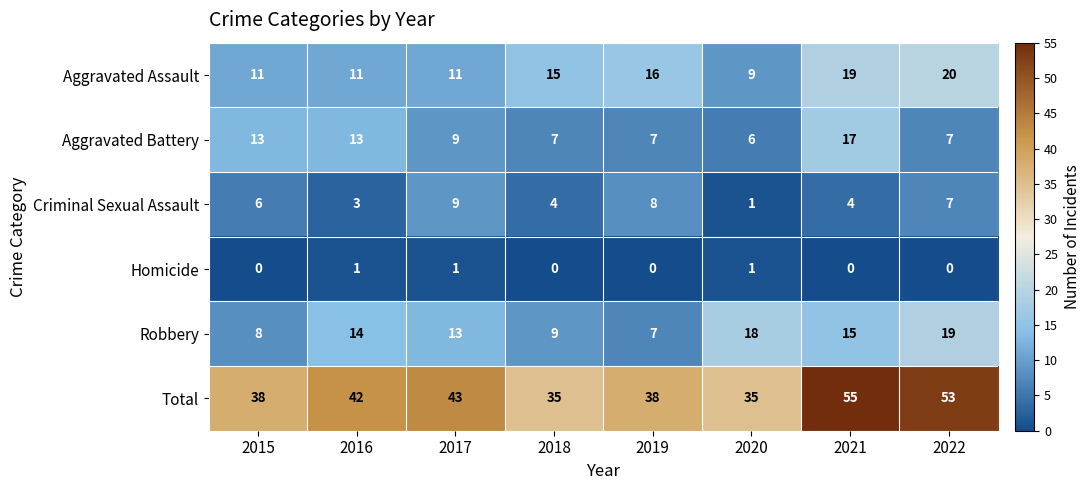

At 2021, list the series in order from largest to smallest.

Total, Aggravated Assault, Aggravated Battery, Robbery, Criminal Sexual Assault, Homicide